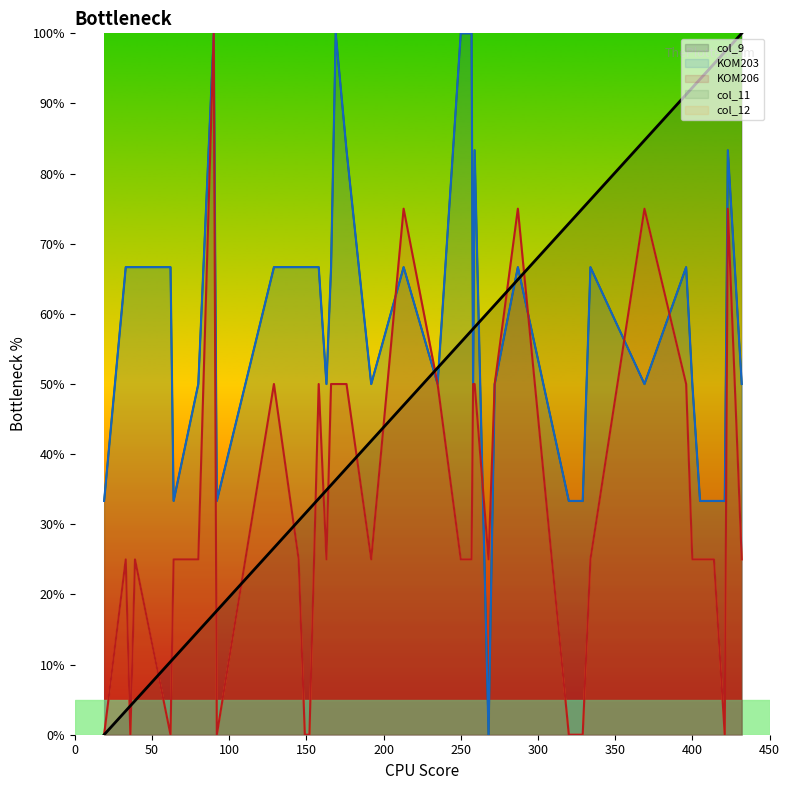

What is the value of the KOM206_num point at the 2nd from the left?

25.0